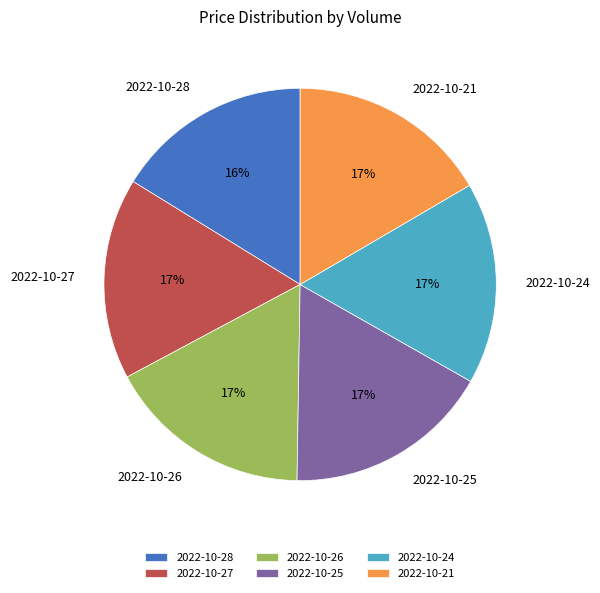

Is it true that 2022-10-24 is 29% of the pie?

False